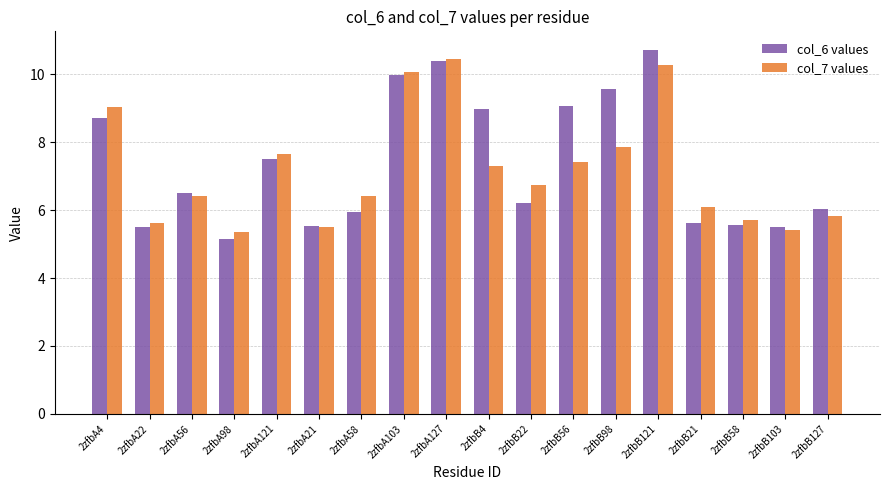

Which series changed the most between 2zfbA22 and 2zfbA56?

col_6 values